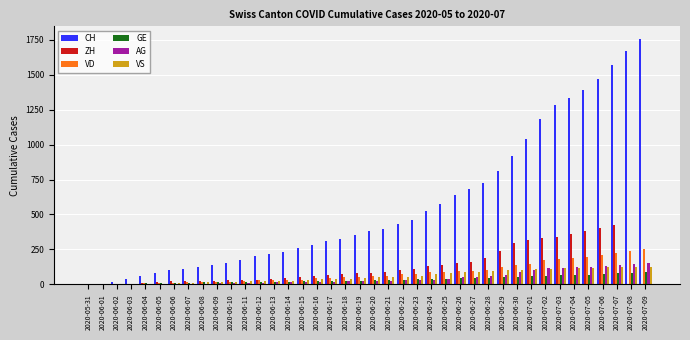

True or false: VS has a value of 128 at 2020-07-09.

True